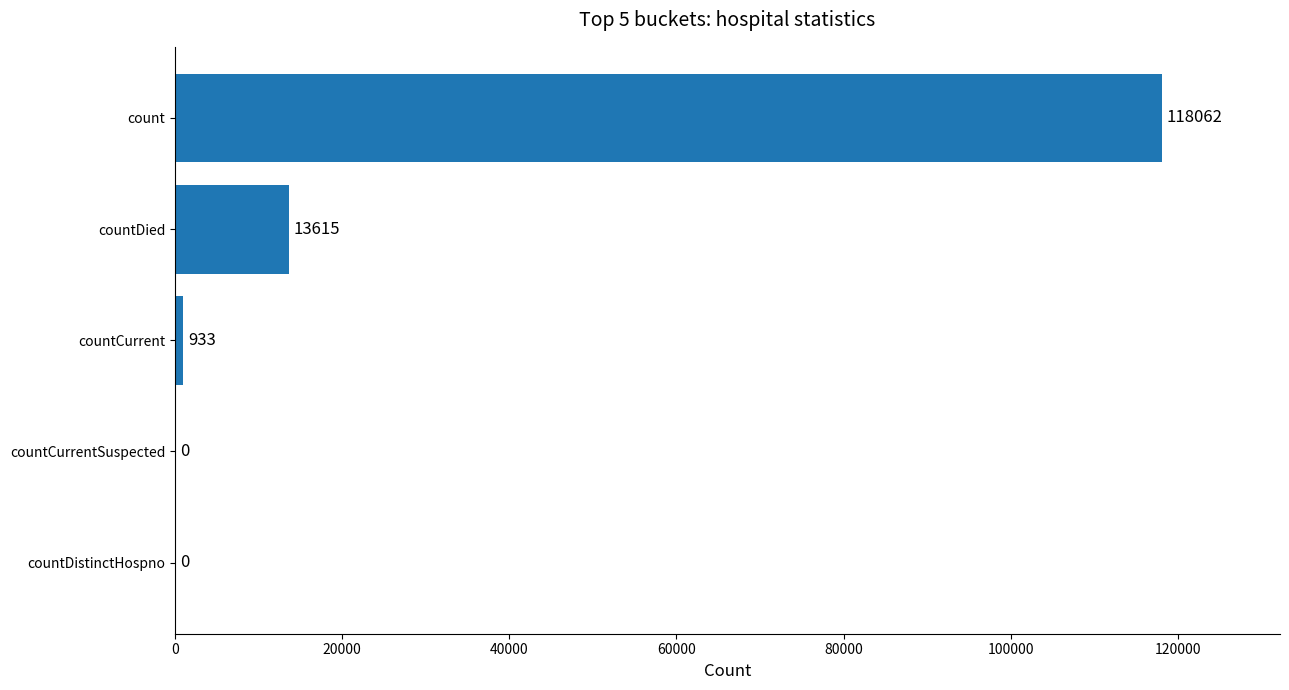

Where is the data nearest to the value 59031?

countDied